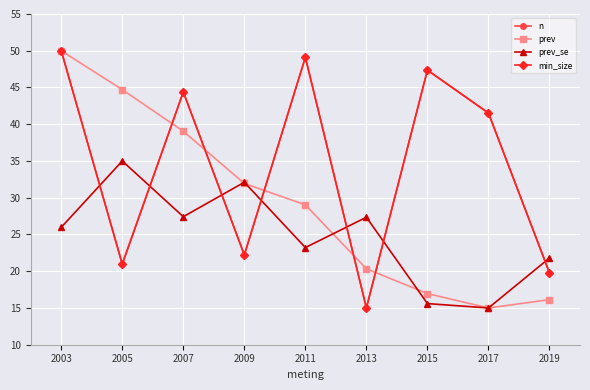

Is this an area chart (filled region under the line)?

No